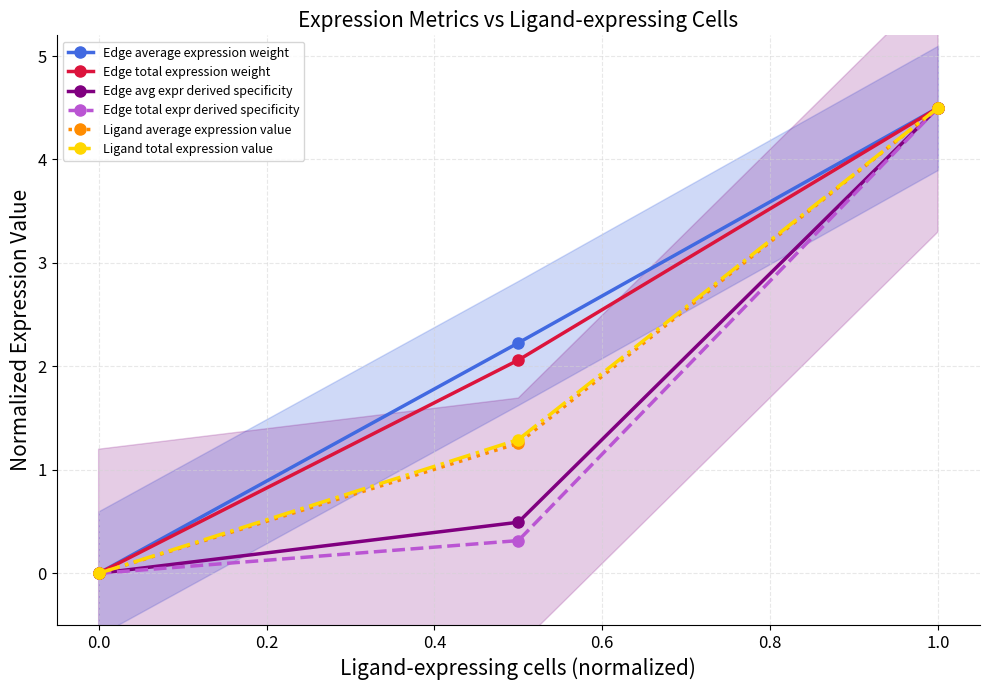

What is the average value of the Ligand total expression value series?

1.9